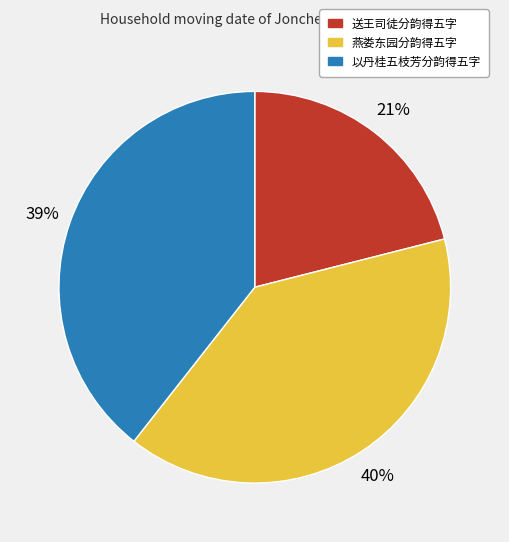

To the nearest percent, what is the combined percentage of 送王司徒分韵得五字 and 燕娄东园分韵得五字?

61%